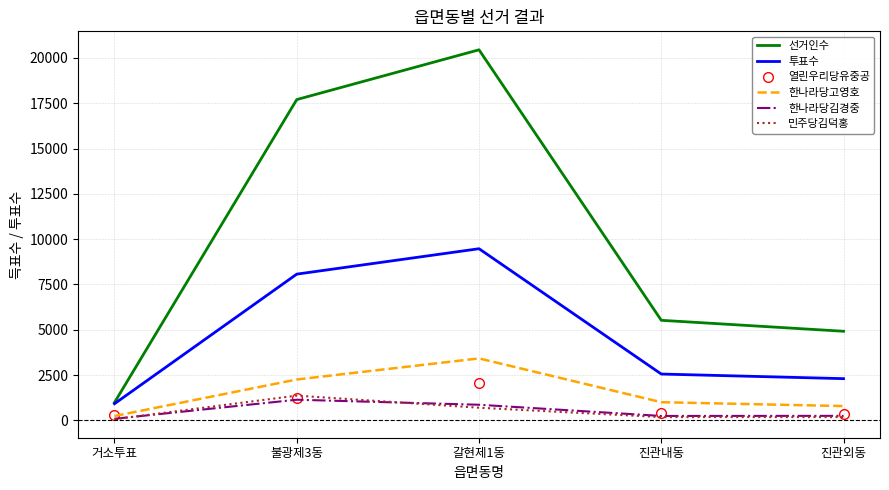

At which label is 선거인수 closest to 10715?

진관내동